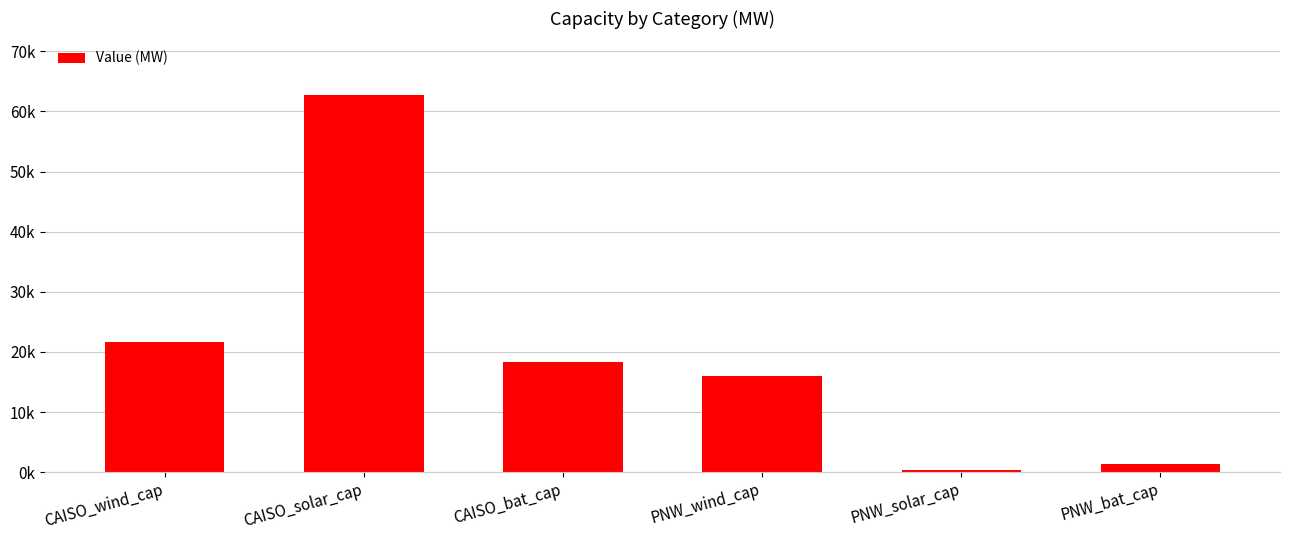

List the labels in order of value, smallest first.

PNW_solar_cap, PNW_bat_cap, PNW_wind_cap, CAISO_bat_cap, CAISO_wind_cap, CAISO_solar_cap